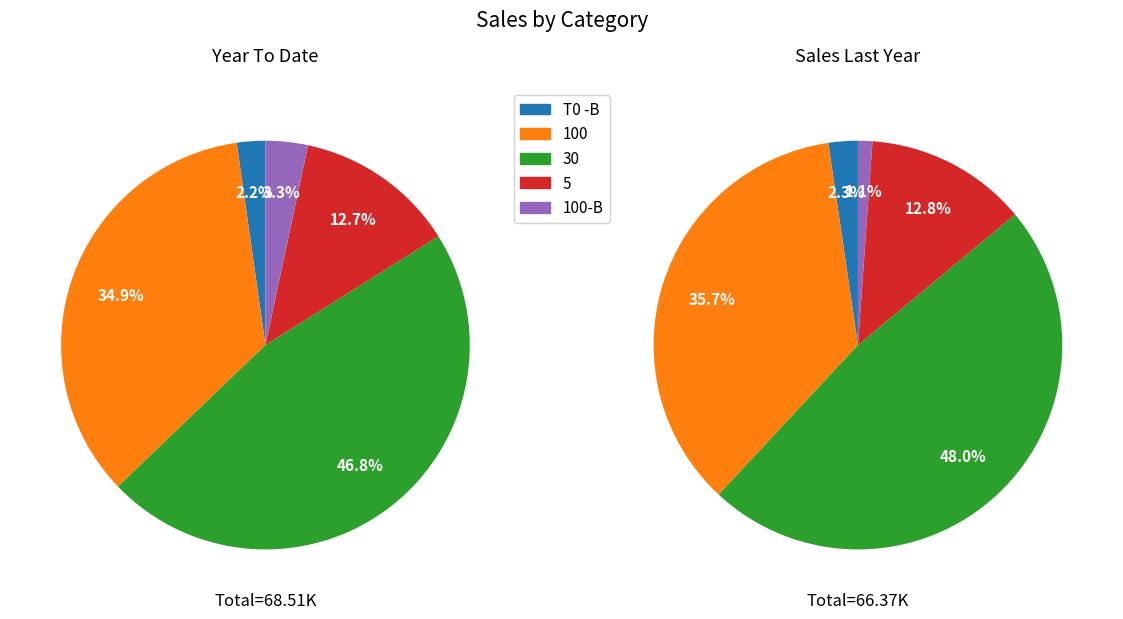

What is the smallest slice in the pie chart?

100-B